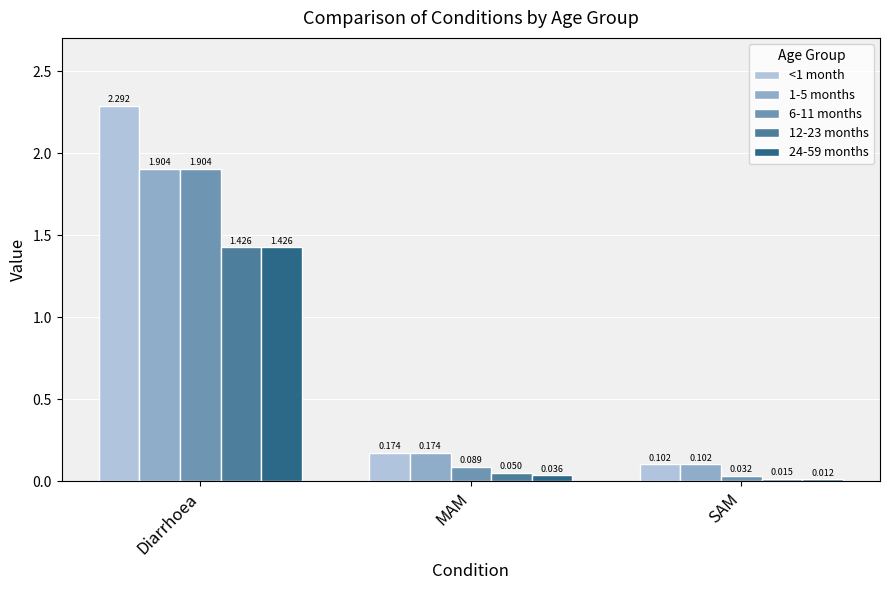

Which series has the largest total across all categories?

<1 month